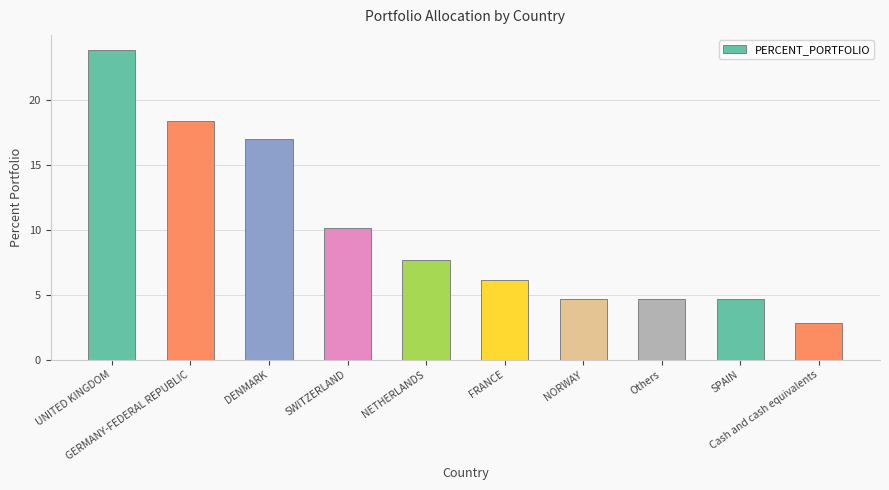

Which has a higher value, NORWAY or DENMARK?

DENMARK